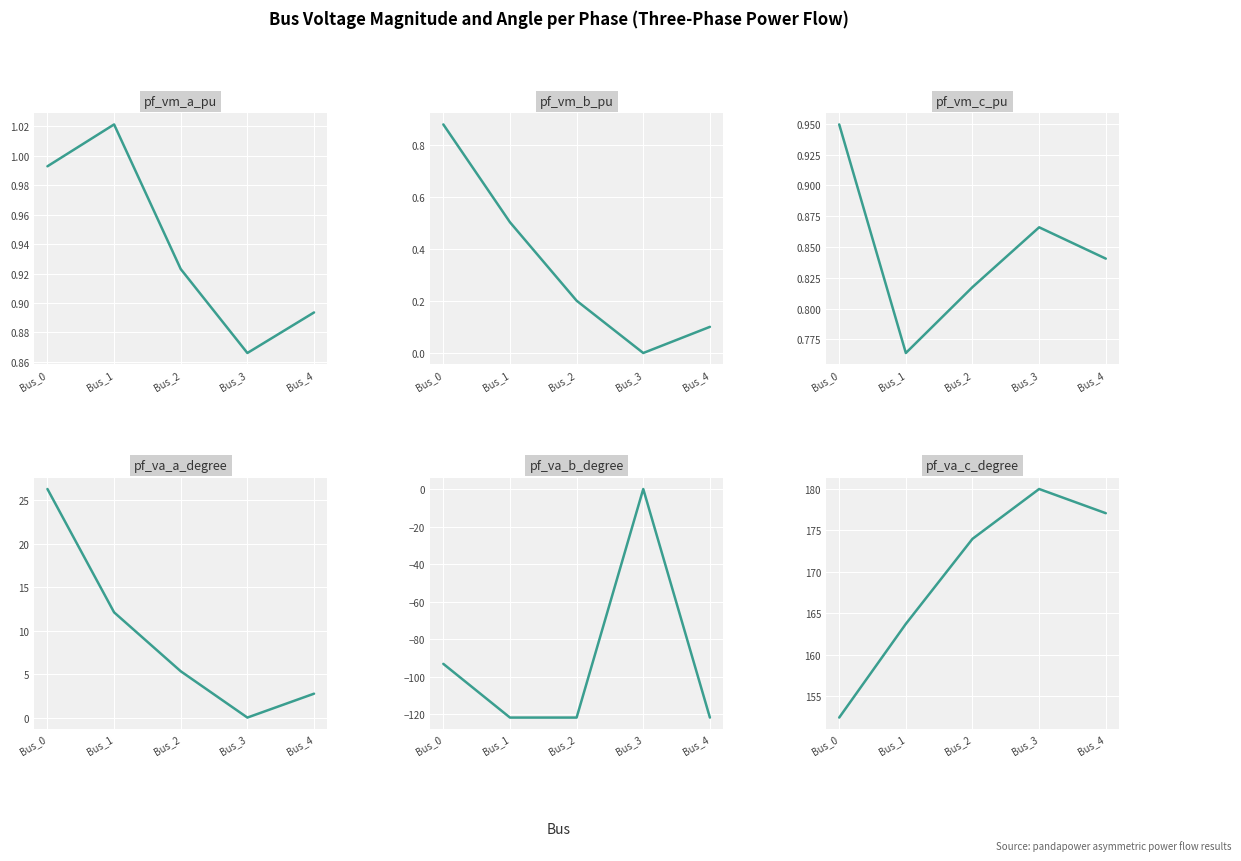

Which category has the lowest value in the pf_va_c_degree series?

Bus_0